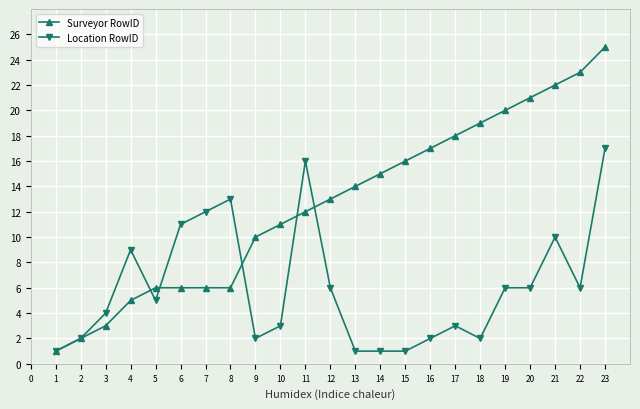

The value of Surveyor RowID at 23 is 25. True or false?

True